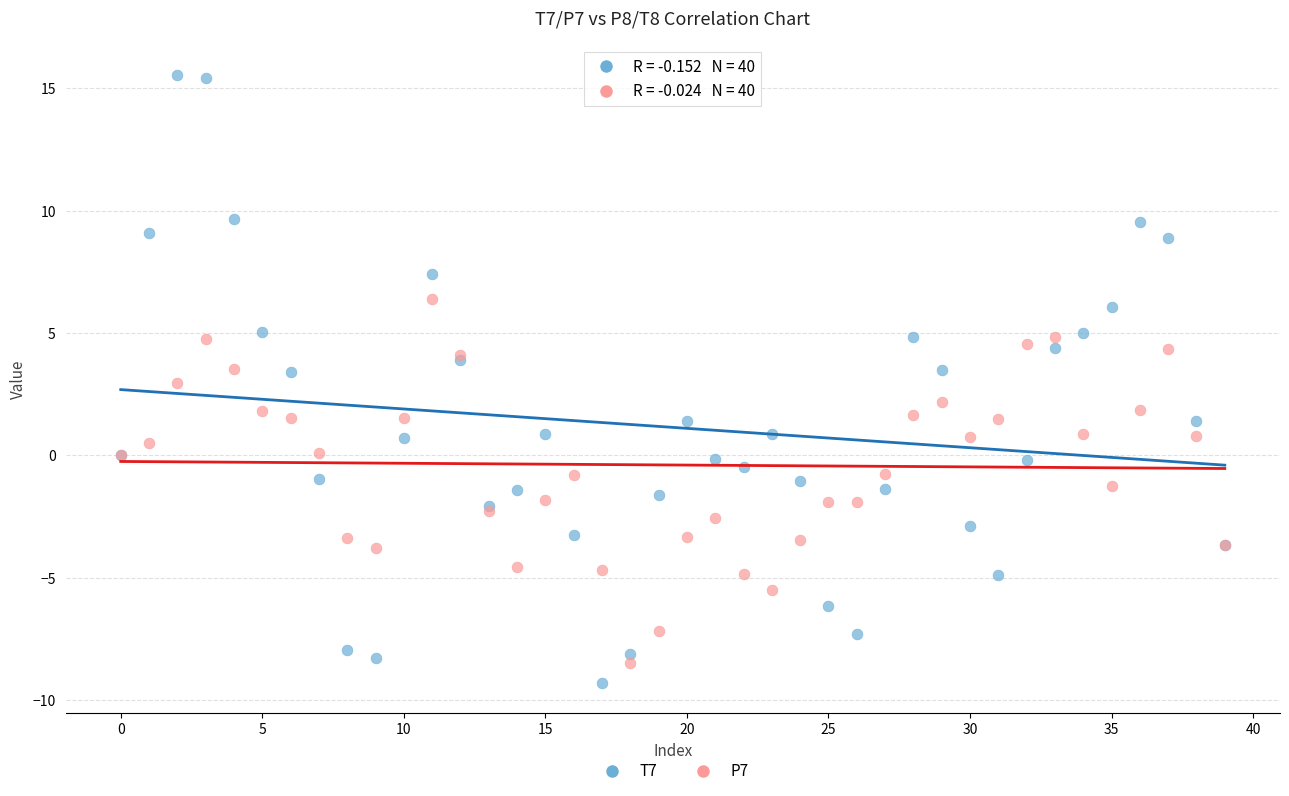

Which series contains the highest Y value?

T7